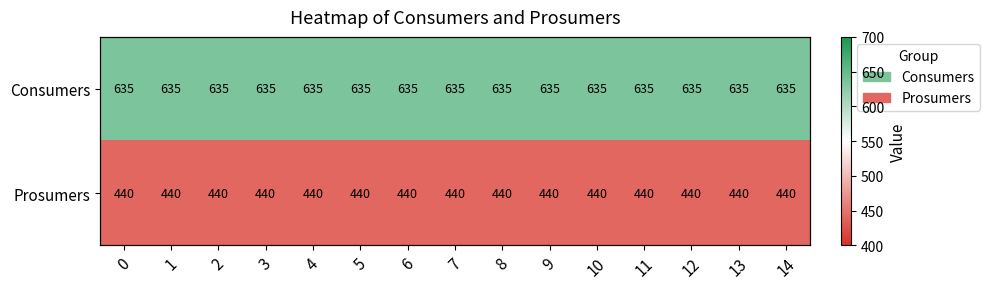

True or false: row_0 has a value of 221 at 7.

False